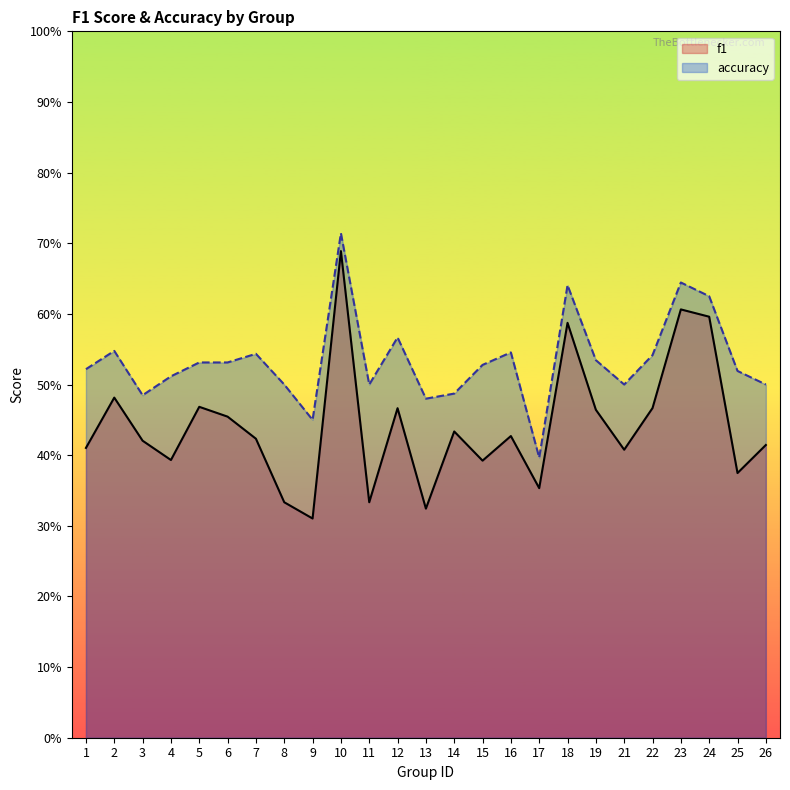

Reading right to left, extract all data points from this chart.

f1: 0.4	0.4	0.6	0.6	0.5	0.4	0.5	0.6	0.4	0.4	0.4	0.4	0.3	0.5	0.3	0.7	0.3	0.3	0.4	0.5	0.5	0.4	0.4	0.5	0.4
accuracy: 0.5	0.5	0.6	0.6	0.5	0.5	0.5	0.6	0.4	0.5	0.5	0.5	0.5	0.6	0.5	0.7	0.5	0.5	0.5	0.5	0.5	0.5	0.5	0.5	0.5